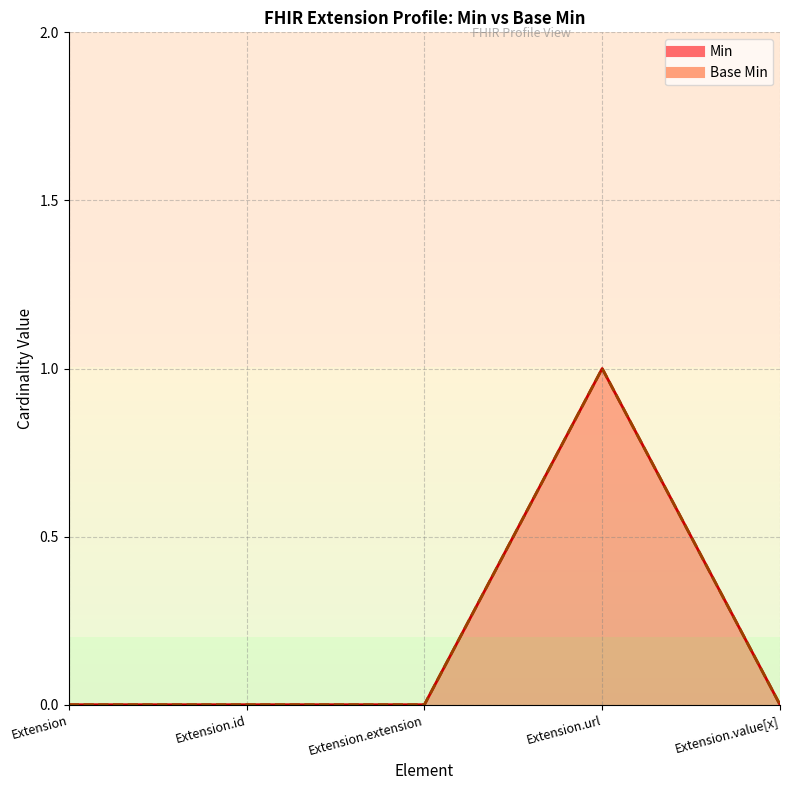

How many lines are shown in the chart?

2